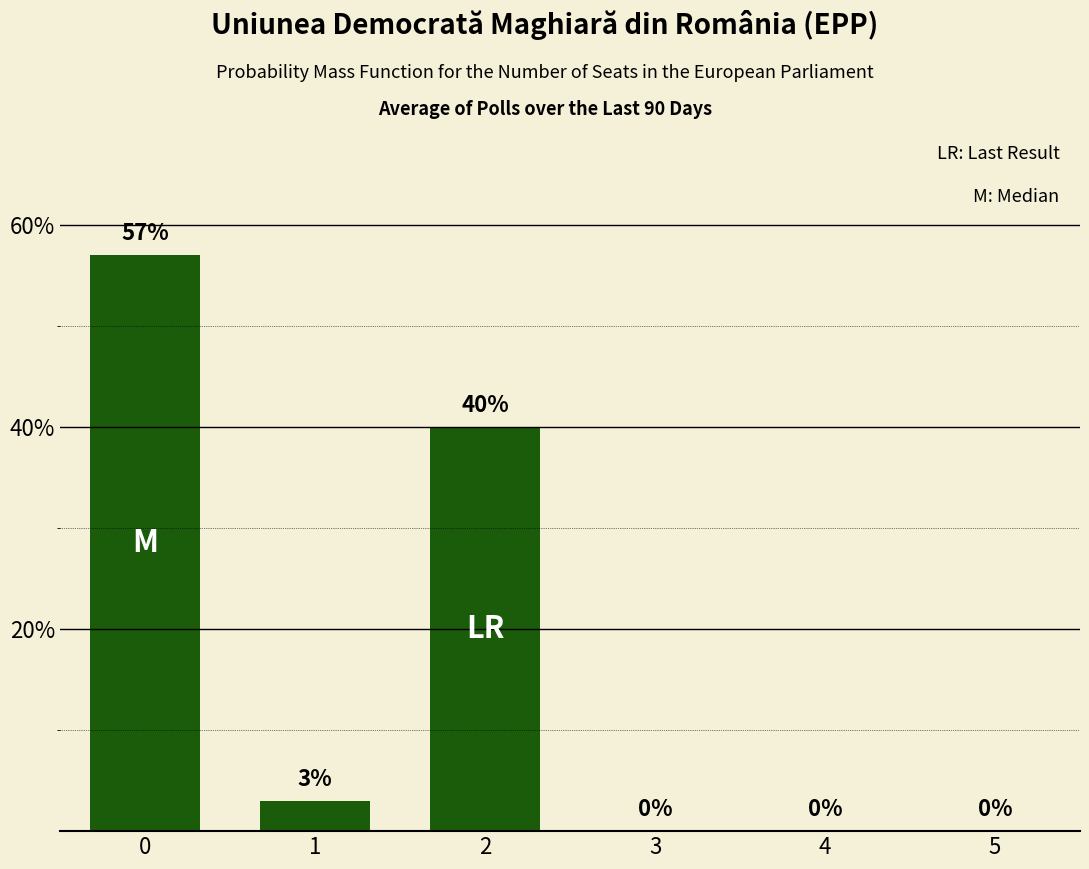

How many series are shown in this chart?

1